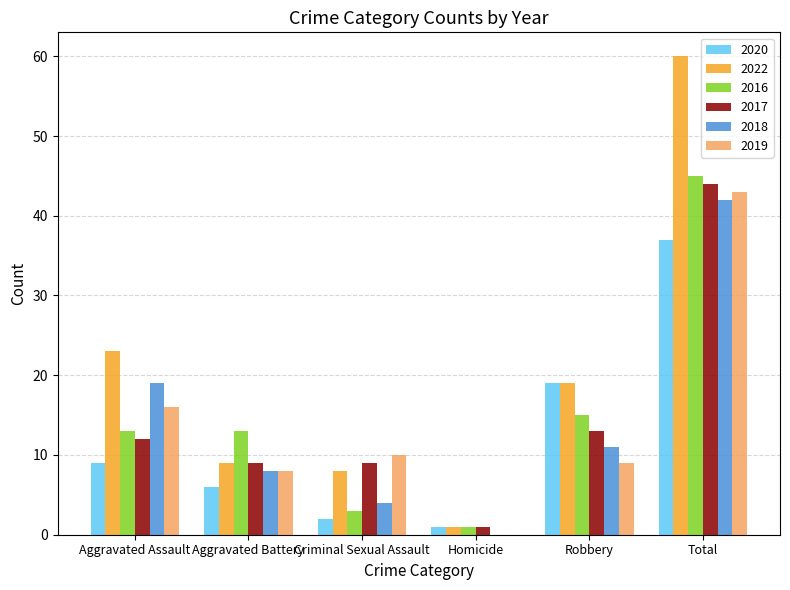

Between Aggravated Battery and Criminal Sexual Assault, which series saw the biggest shift?

2016